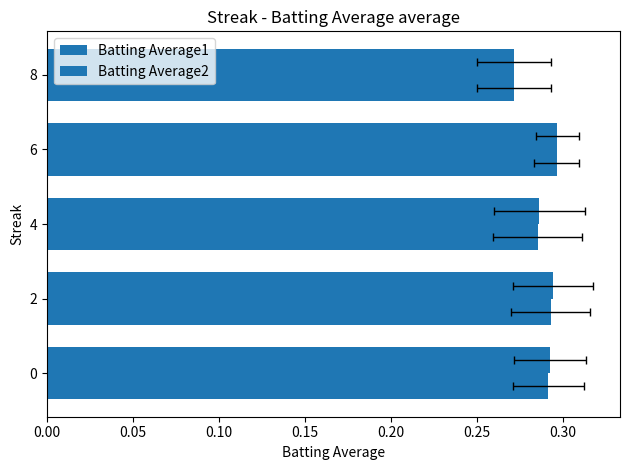

What is the value of the Batting Average2 bar at the 3rd from the left?

0.3